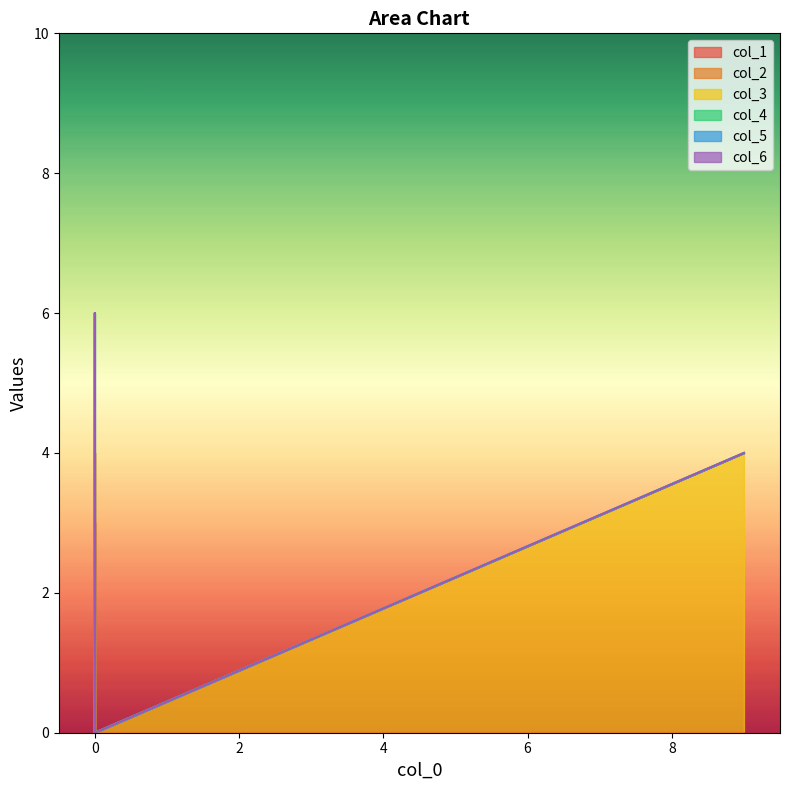

List the series in order of their overall mean, highest first.

col_6, col_5, col_3, col_1, col_4, col_2